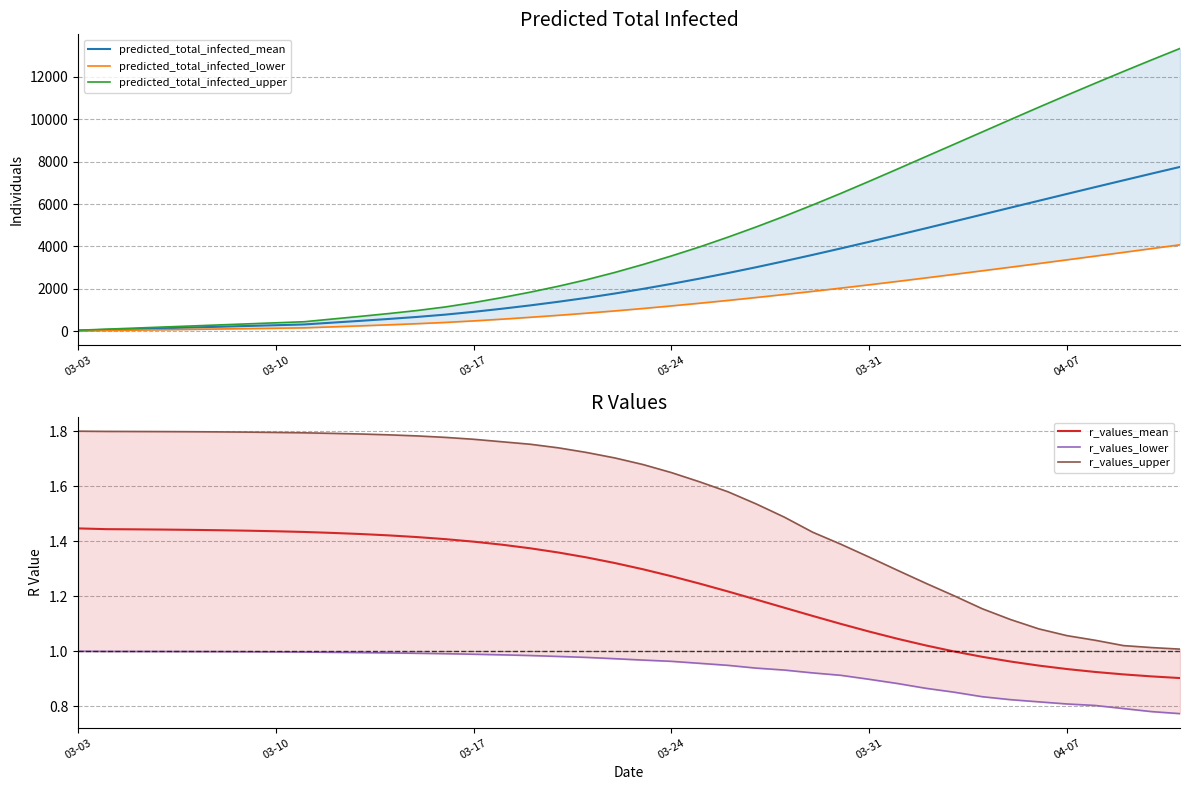

Which category has the highest value in the r_values_upper series?

03-03